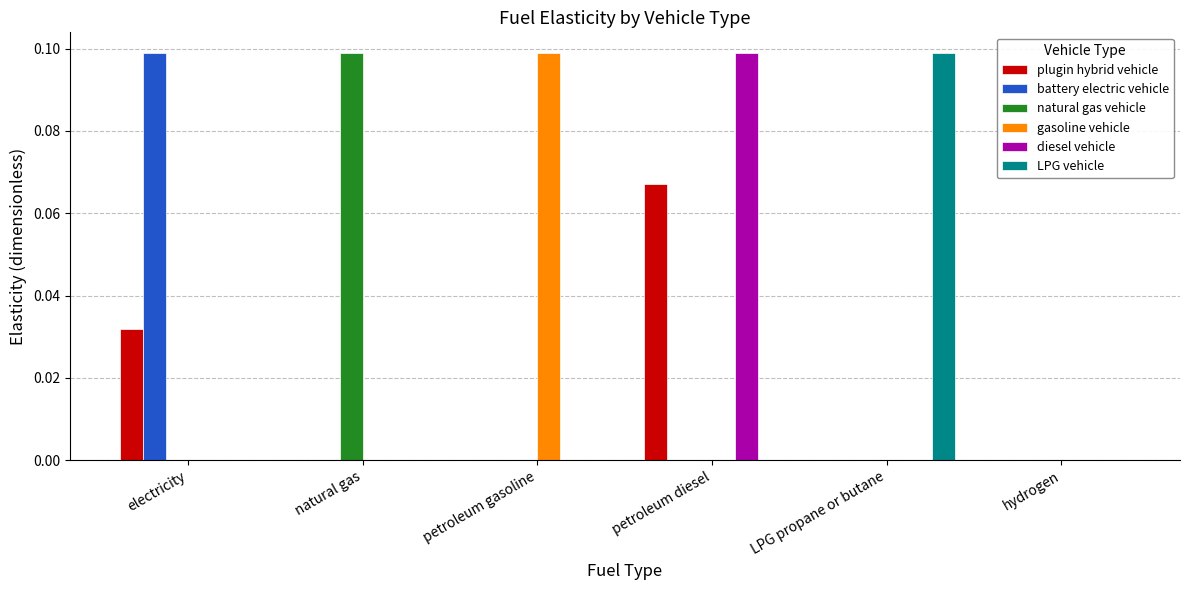

Count the diesel vehicle values in the range 0 to 1.

6